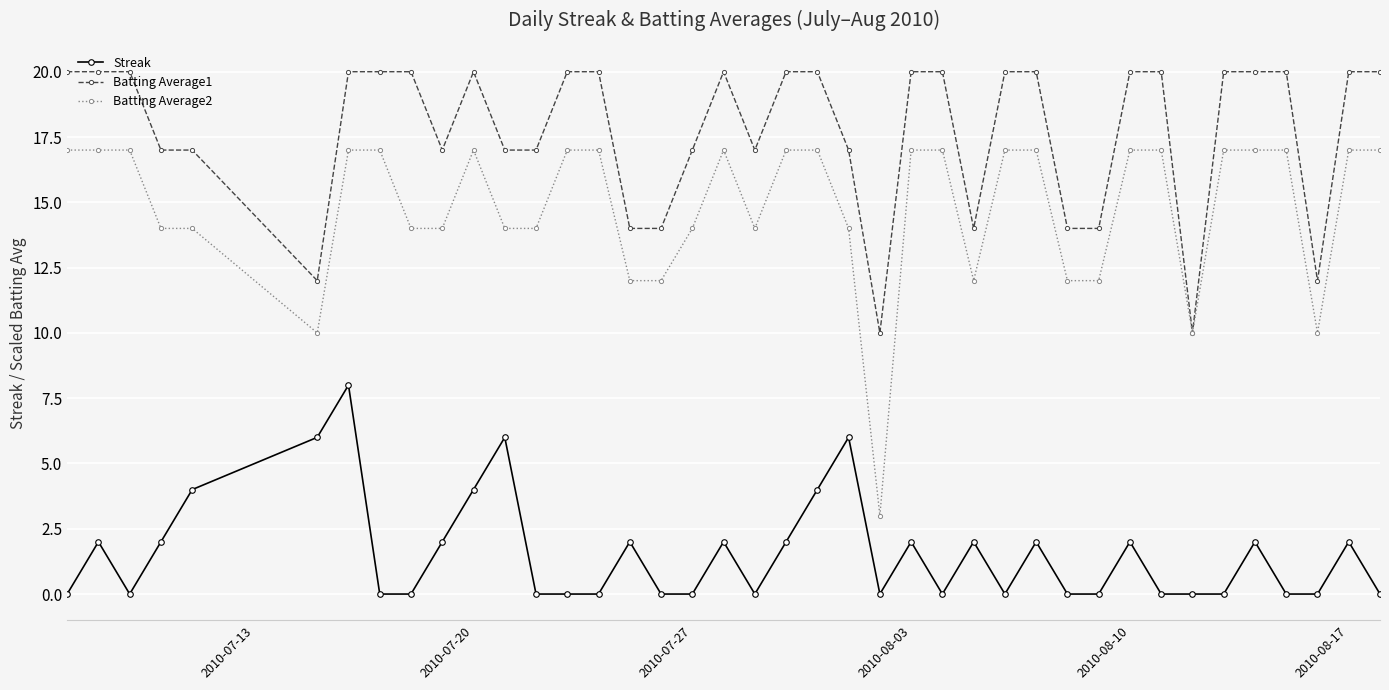

What are all the series names shown in the legend?

Streak, Batting Average1, Batting Average2